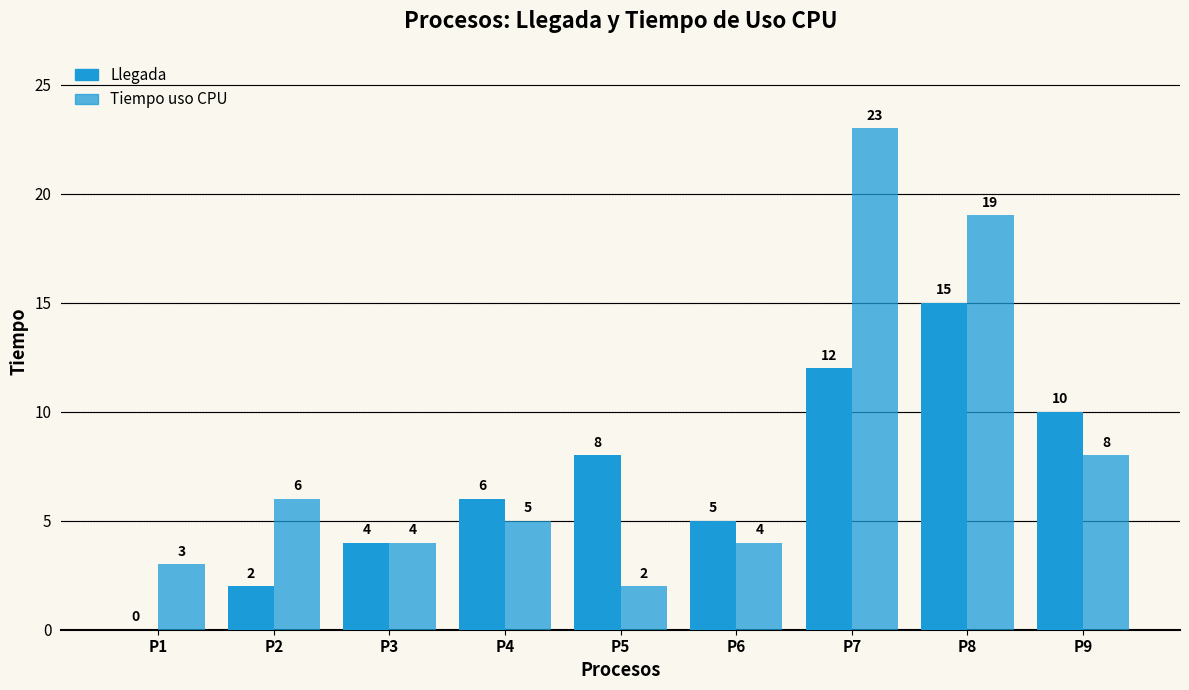

Rank the series at P6 from lowest to highest value.

Tiempo uso CPU, Llegada